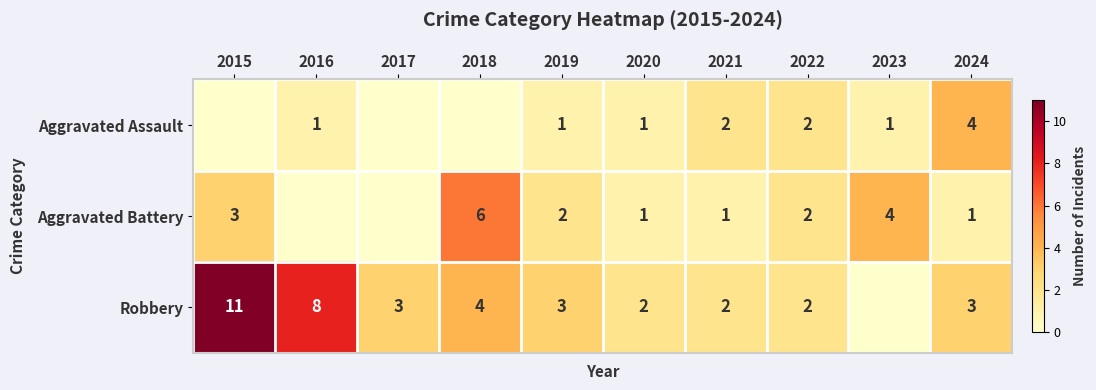

What is the total value across all series at 2020?

4